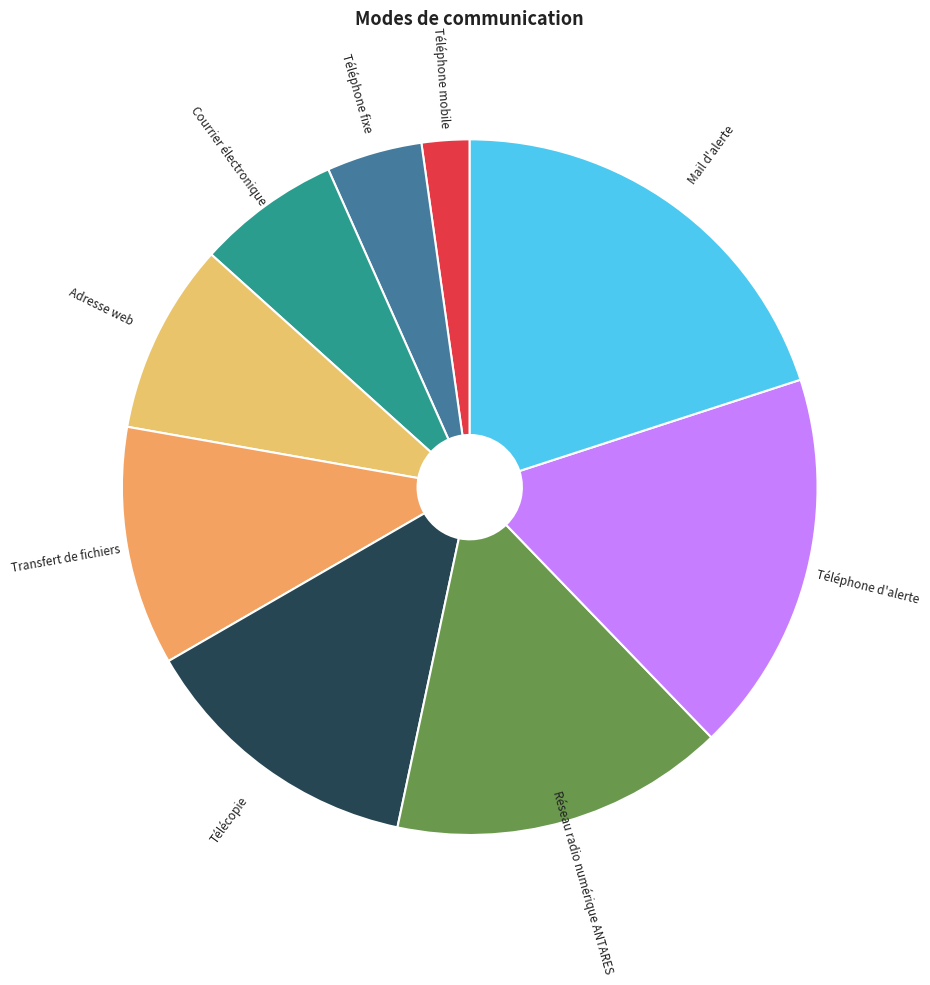

Which slice is the smallest?

Téléphone mobile